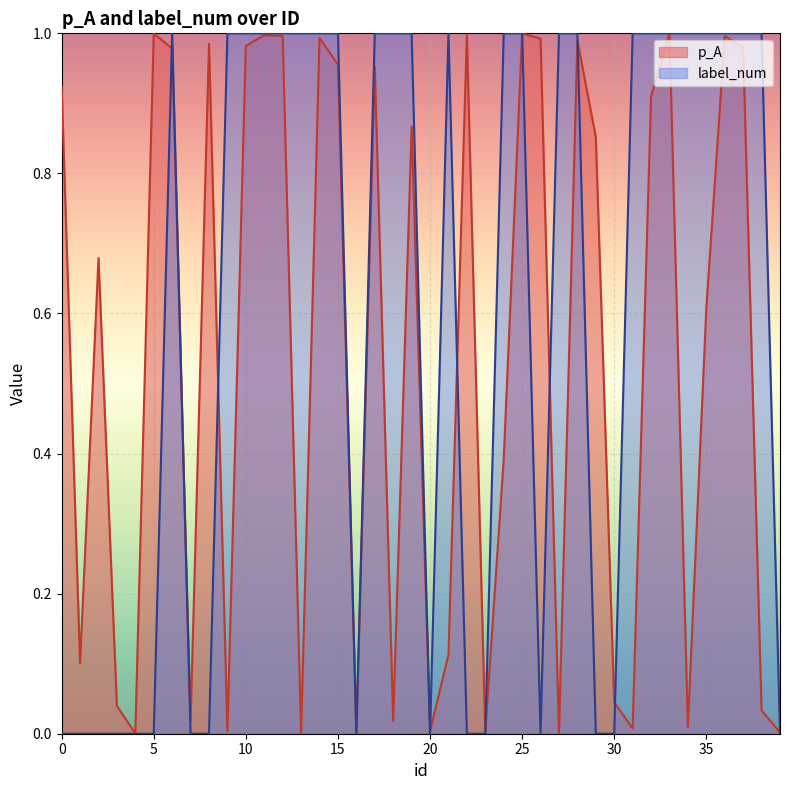

How many lines are shown in the chart?

2